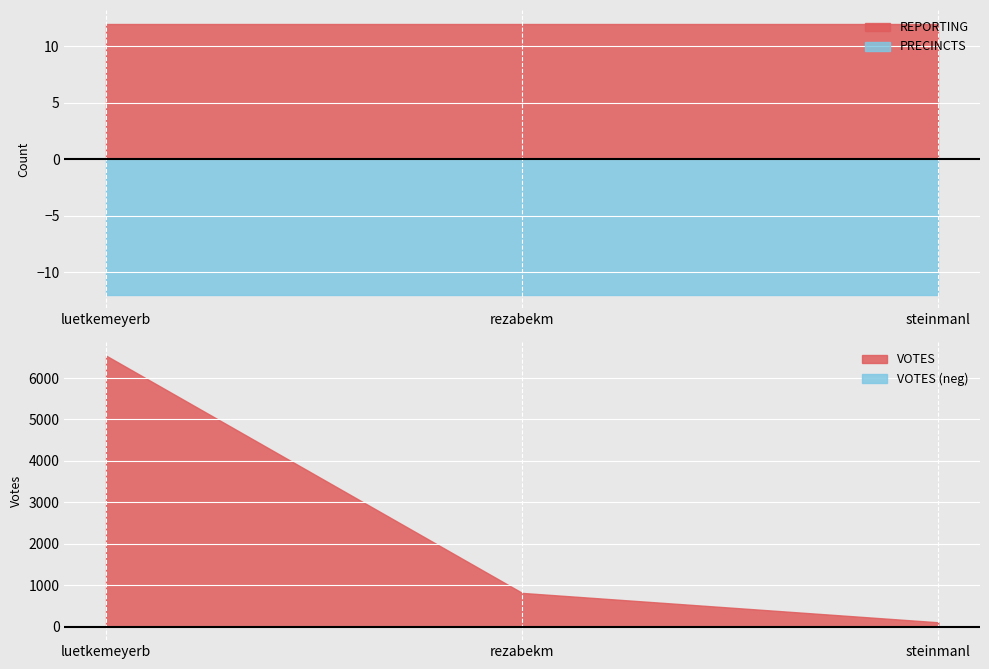

What is the total value across all series at steinmanl?

128